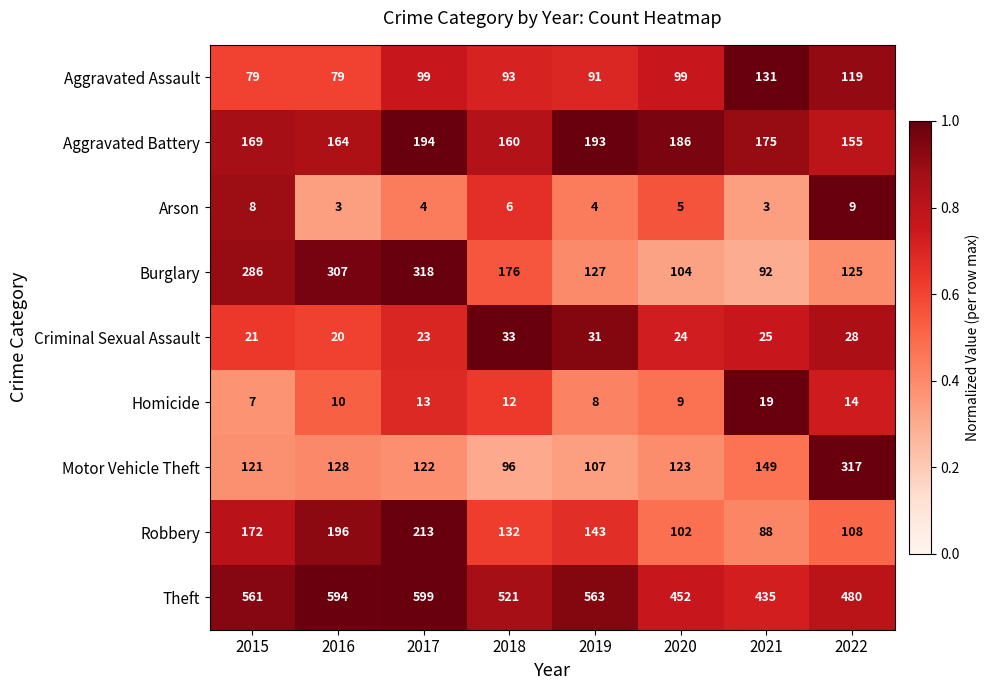

What is the total value across all series at 2015?

1424